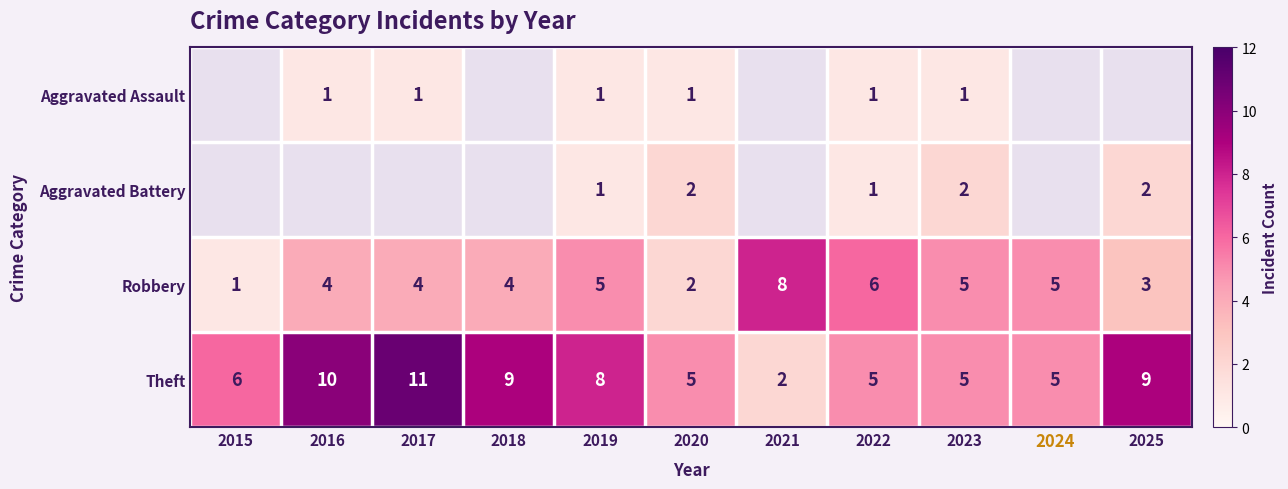

At which label is Theft closest to 6?

2015